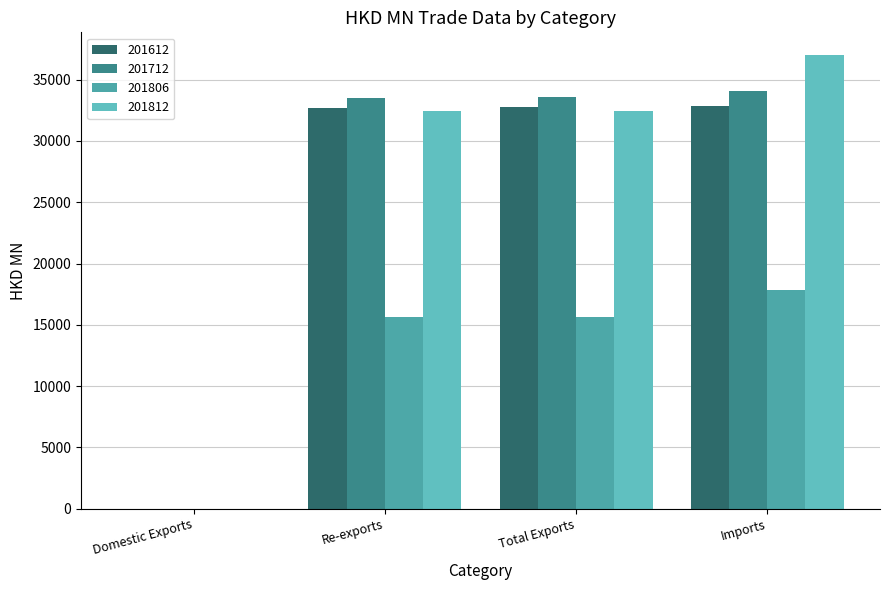

Are the bars horizontal?

No